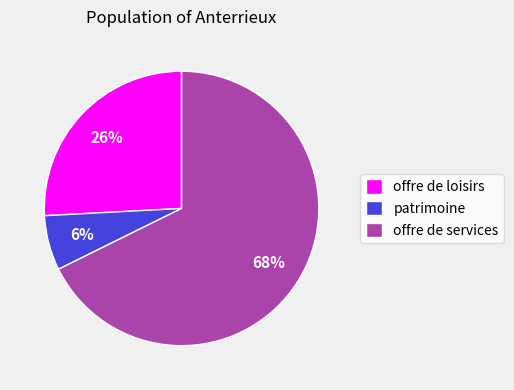

To the nearest percent, what is the combined percentage of patrimoine and offre de services?

74%